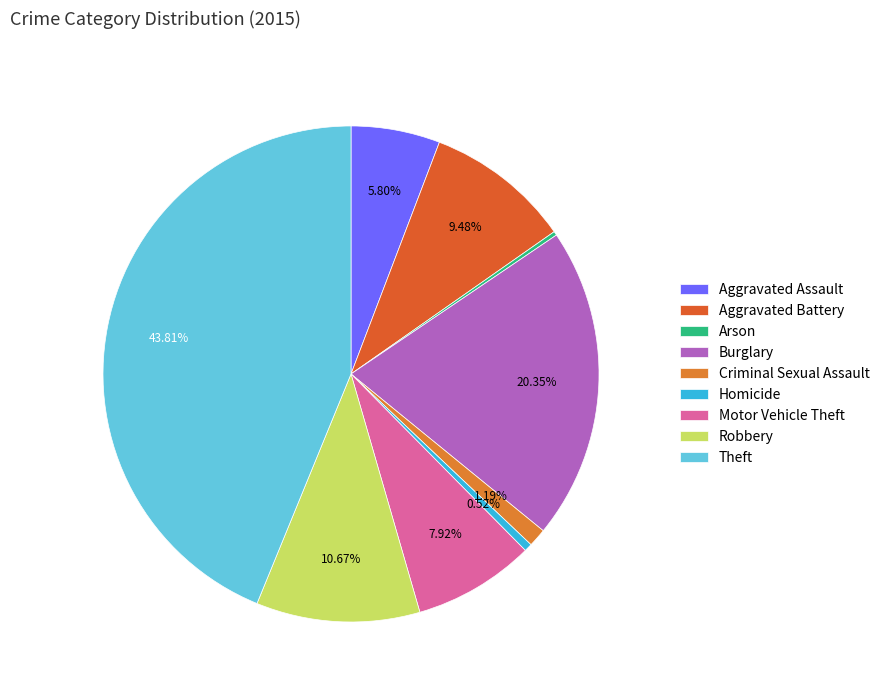

What is the largest slice in the pie chart?

Theft